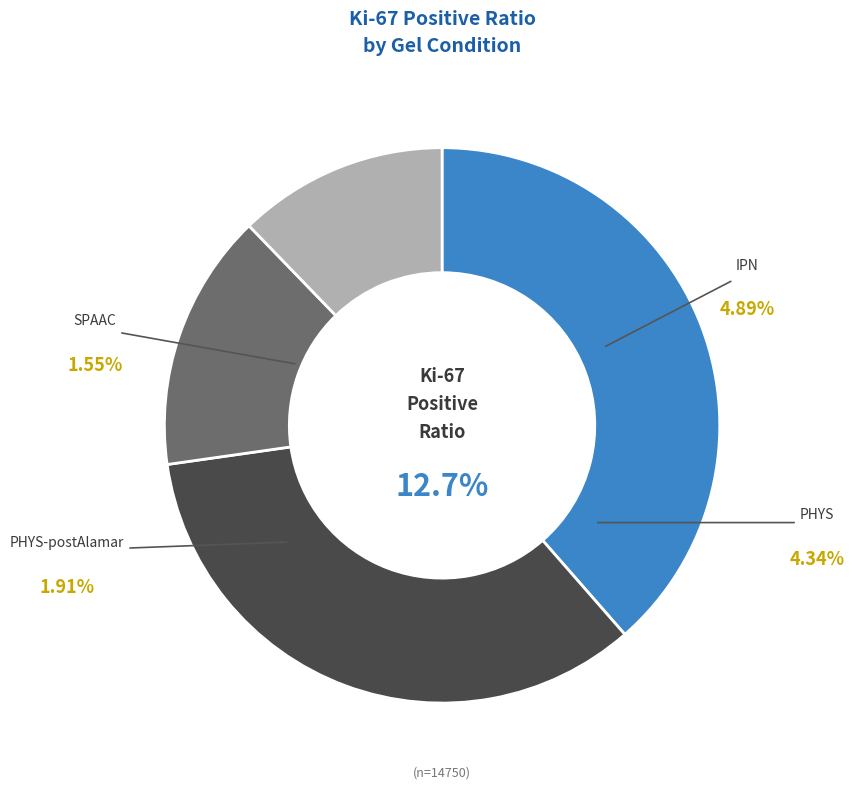

Is PHYS the majority of the pie?

No